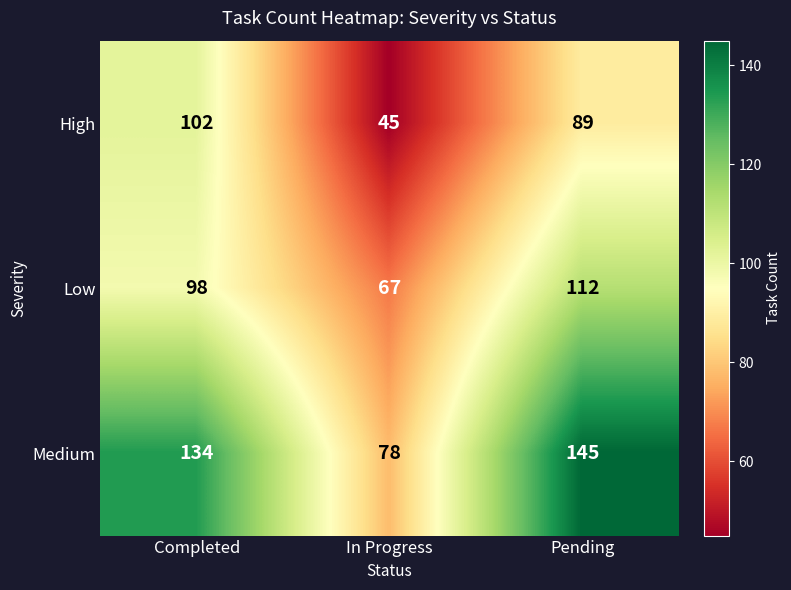

What is the average value of the Medium series?

119